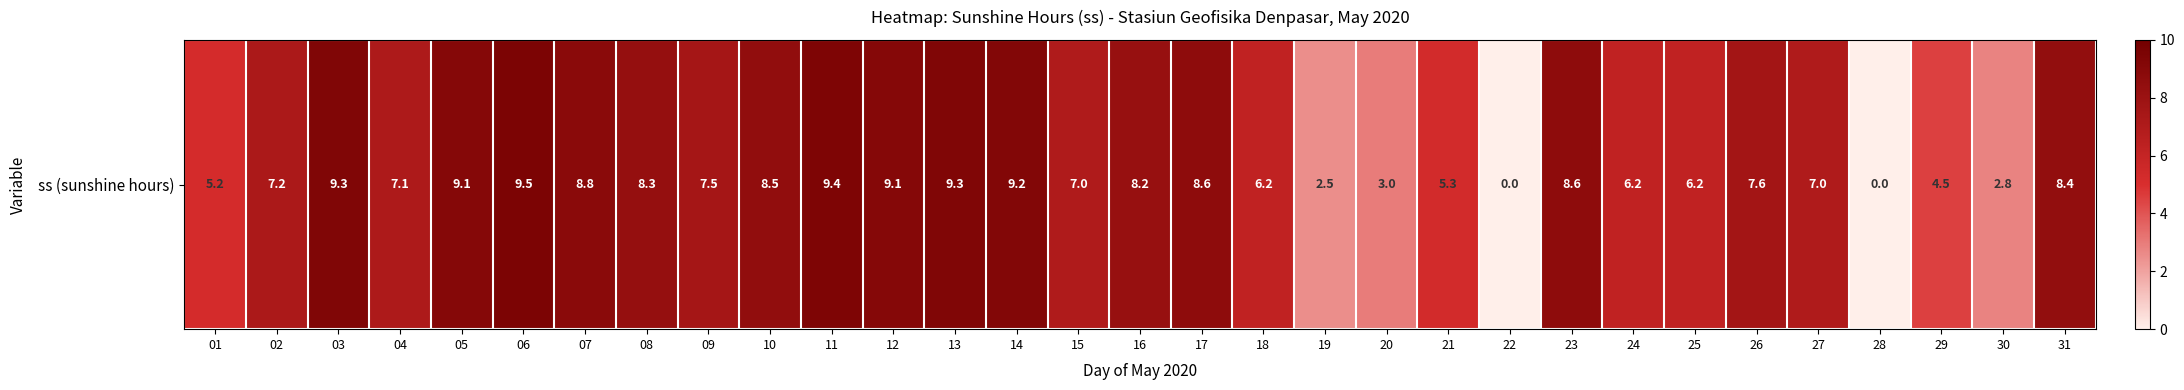

True or false: the data shows 7.5 at 09.

True